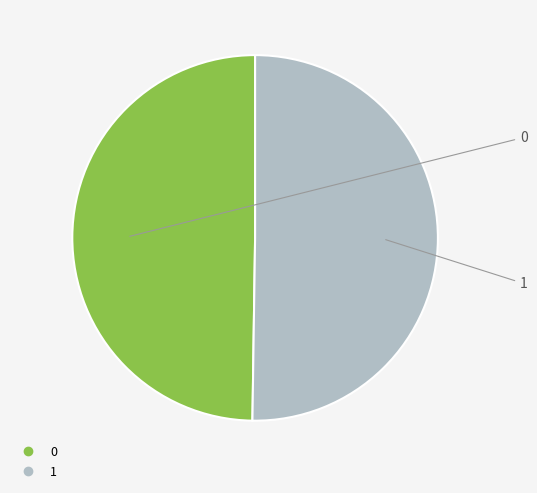

Is it true that 0 is 50% of the pie?

True